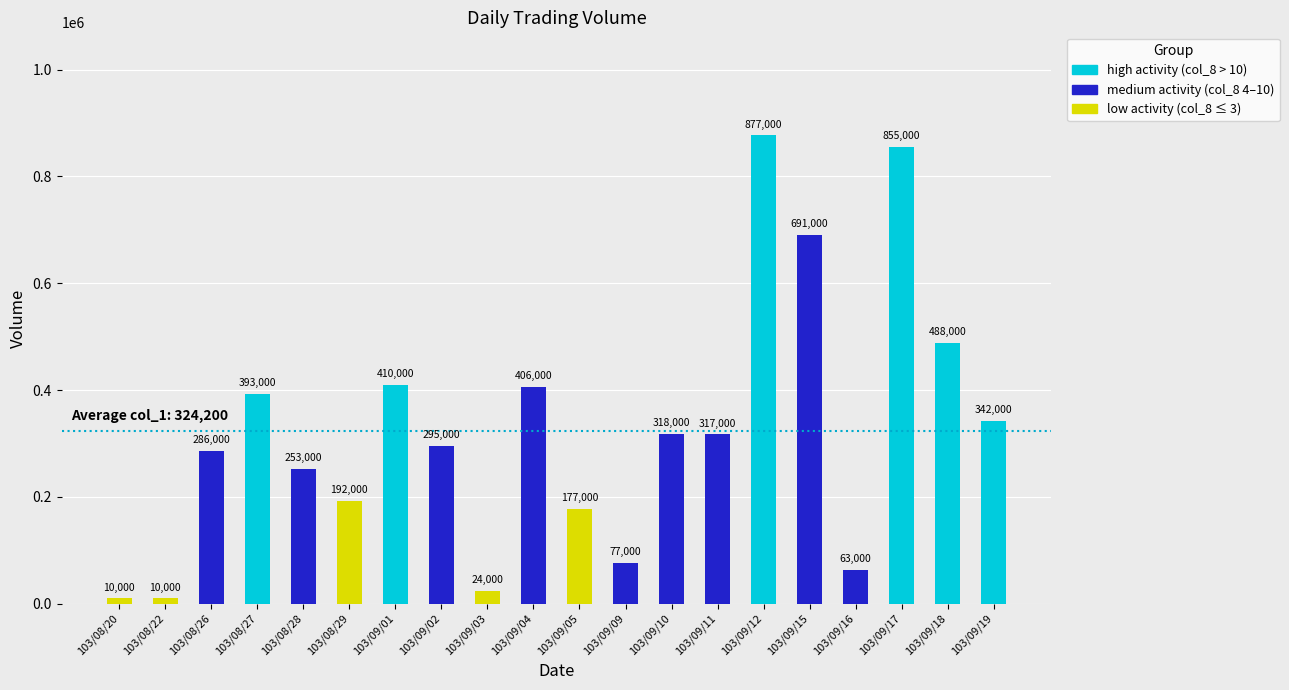

What is the difference between the maximum and minimum values?

867000